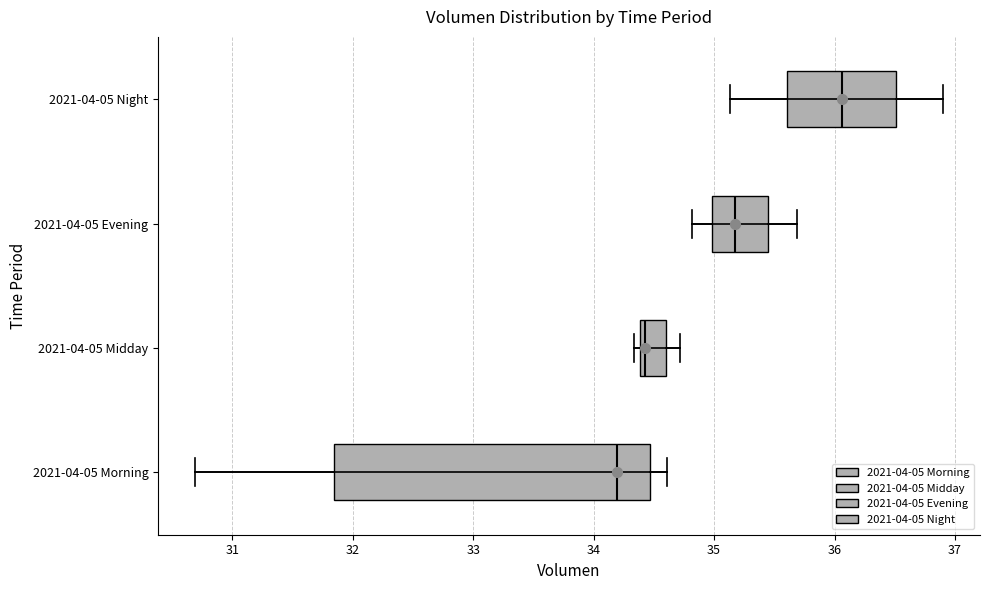

Which box has the furthest to the left median line?

2021-04-05 Morning